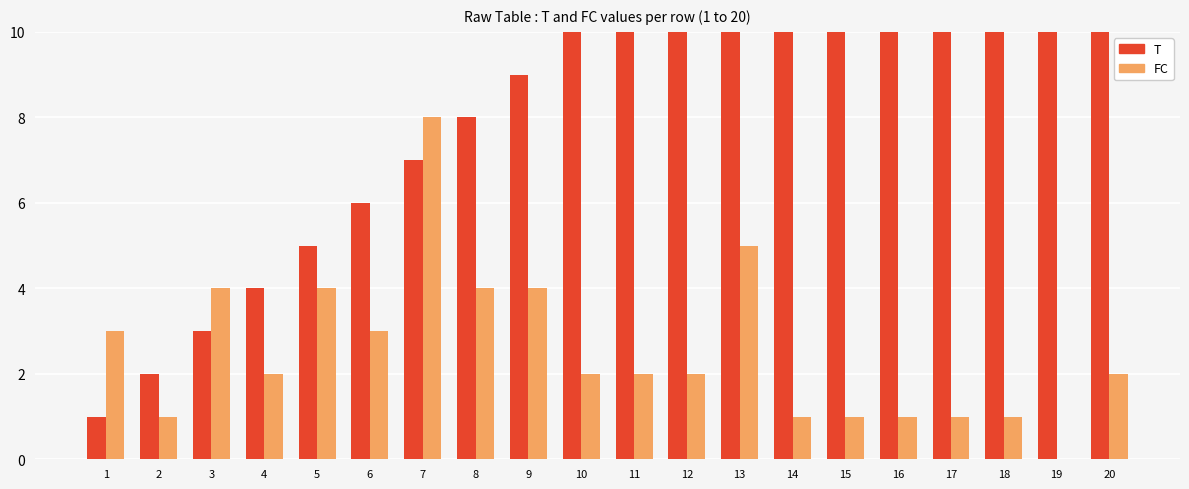

Which series has the largest range (max minus min)?

T